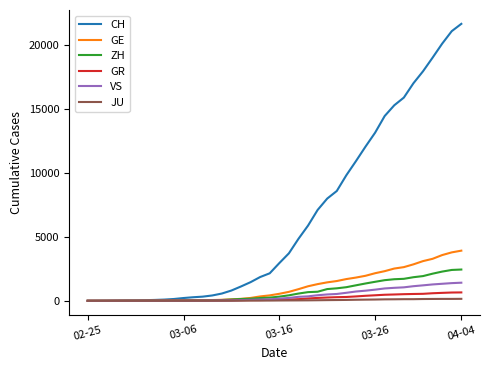

What is the highest value of the ZH series?

2450